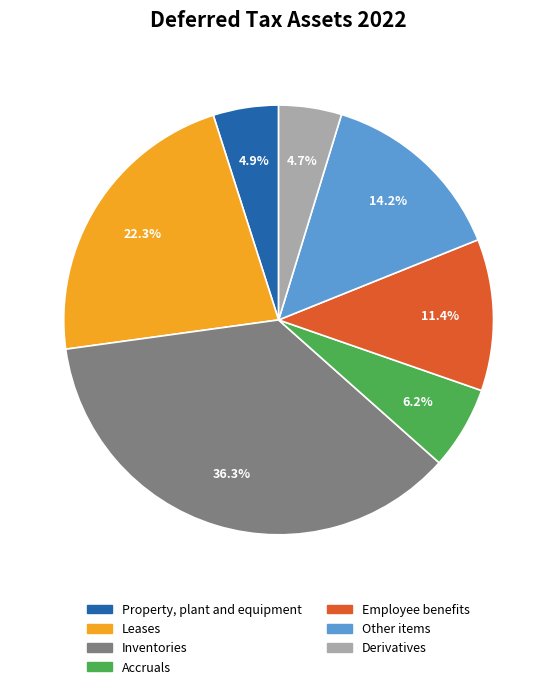

To the nearest percent, what is the difference between the largest and smallest slice percentages?

32%